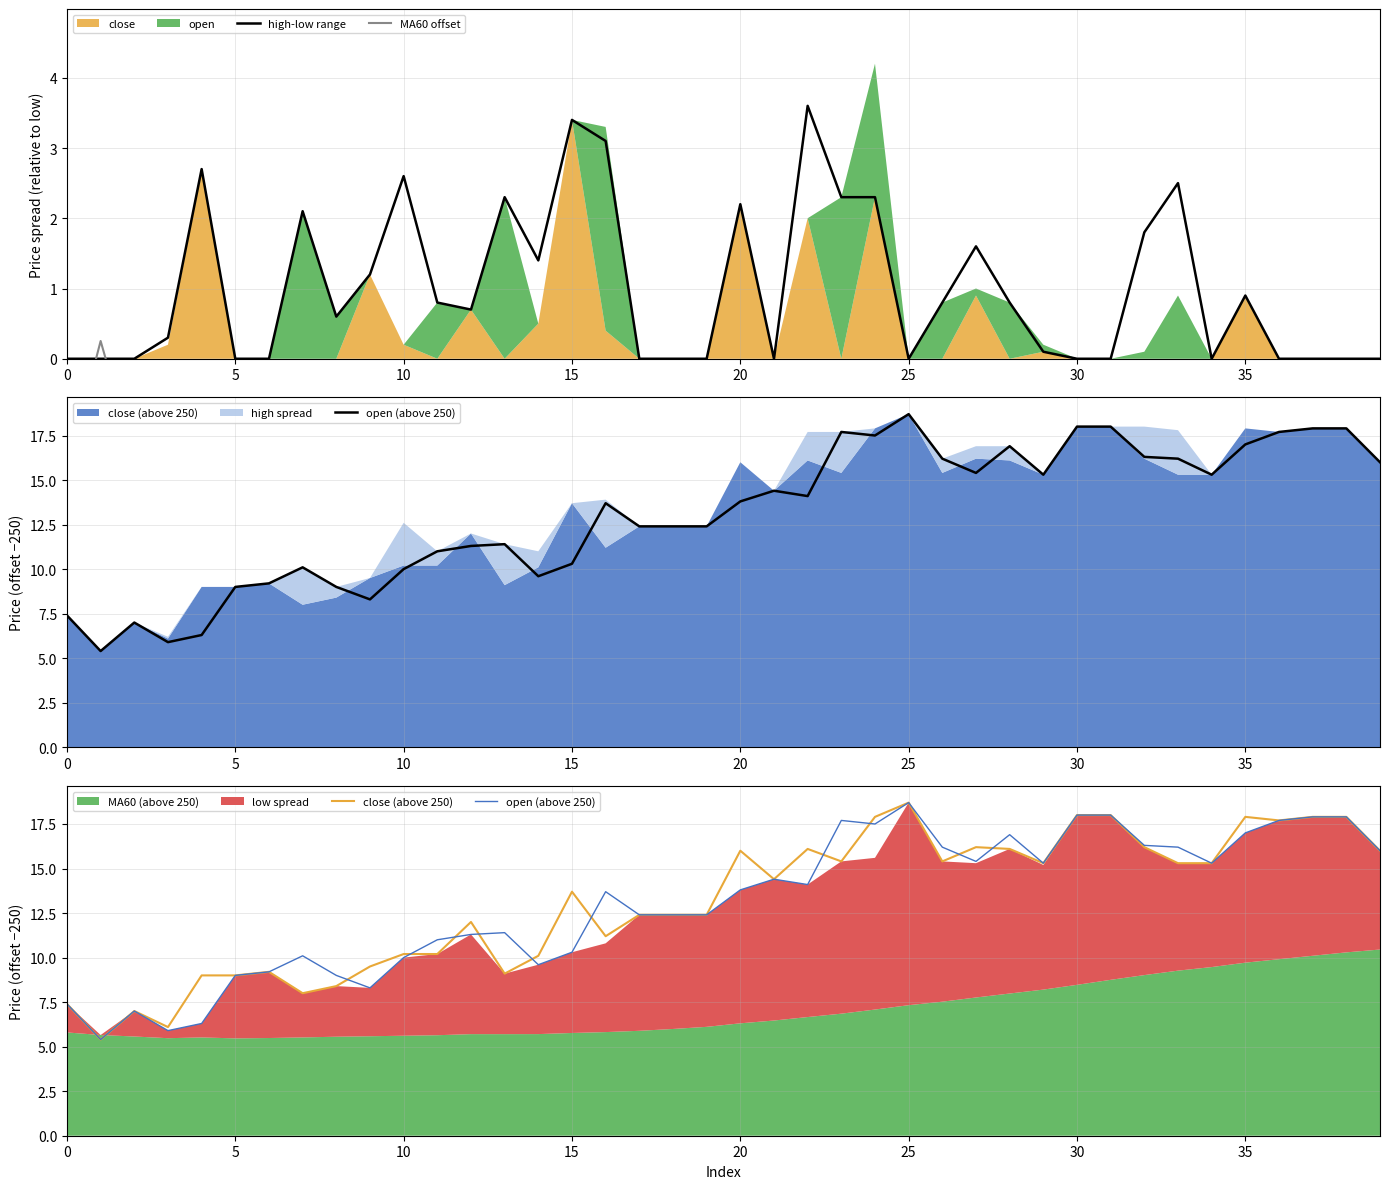

Reading left to right, what are all the values shown in this chart?

high-low range: 0.0	0.0	0.0	0.3	2.7	0.0	0.0	2.1	0.6	1.2	2.6	0.8	0.7	2.3	1.4	3.4	3.1	0.0	0.0	0.0	2.2	0.0	3.6	2.3	2.3	0.0	0.8	1.6	0.8	0.1	0.0	0.0	1.8	2.5	0.0	0.9	0.0	0.0	0.0	0.0
MA60 offset: -1.6	0.3	-1.4	-0.4	-0.8	-3.5	-3.7	-2.5	-2.8	-2.7	-4.4	-4.6	-5.6	-3.4	-3.9	-4.5	-5.0	-6.5	-6.4	-6.3	-7.5	-7.9	-7.4	-8.5	-8.5	-11.4	-7.9	-7.5	-8.1	-7.0	-9.5	-9.2	-7.2	-6.0	-5.8	-7.3	-7.8	-7.8	-7.6	-5.5
open (above 250): 7.4	5.4	7.0	5.9	6.3	9.0	9.2	10.1	9.0	8.3	10.0	11.0	11.3	11.4	9.6	10.3	13.7	12.4	12.4	12.4	13.8	14.4	14.1	17.7	17.5	18.7	16.2	15.4	16.9	15.3	18.0	18.0	16.3	16.2	15.3	17.0	17.7	17.9	17.9	16.0
close (above 250): 7.4	5.4	7.0	6.1	9.0	9.0	9.2	8.0	8.4	9.5	10.2	10.2	12.0	9.1	10.1	13.7	11.2	12.4	12.4	12.4	16.0	14.4	16.1	15.4	17.9	18.7	15.4	16.2	16.1	15.3	18.0	18.0	16.2	15.3	15.3	17.9	17.7	17.9	17.9	16.0